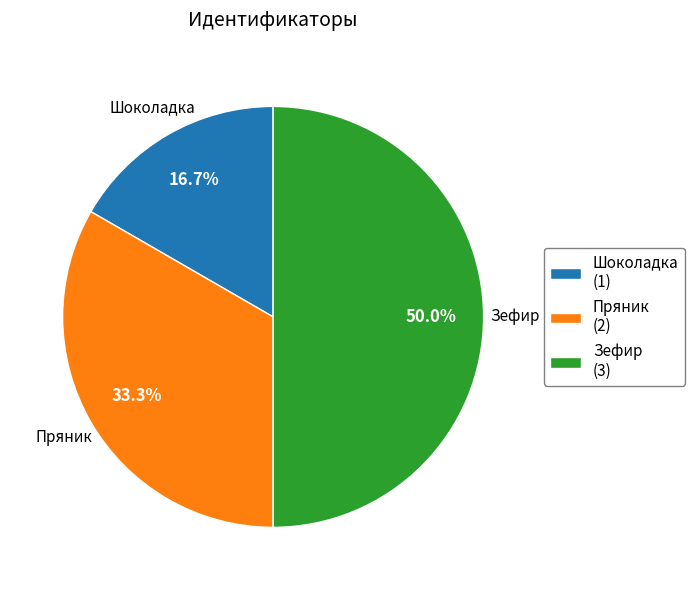

To the nearest percent, what portion does Пряник represent?

33%